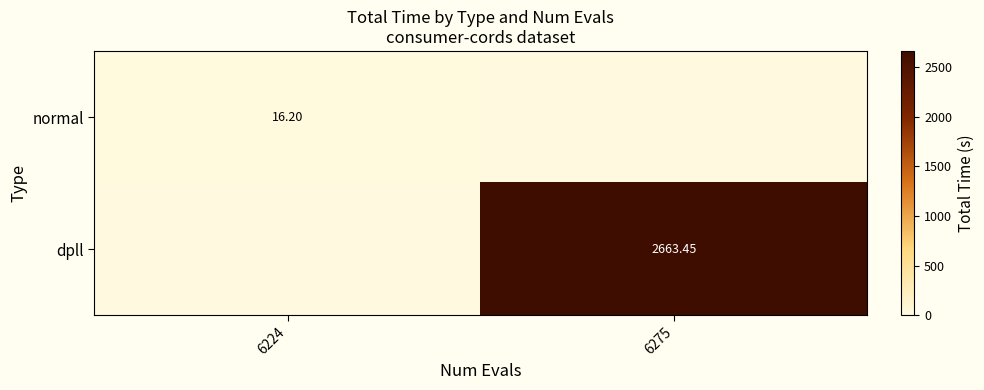

Is the value of normal at 6224 greater than the value of dpll at 6275?

No